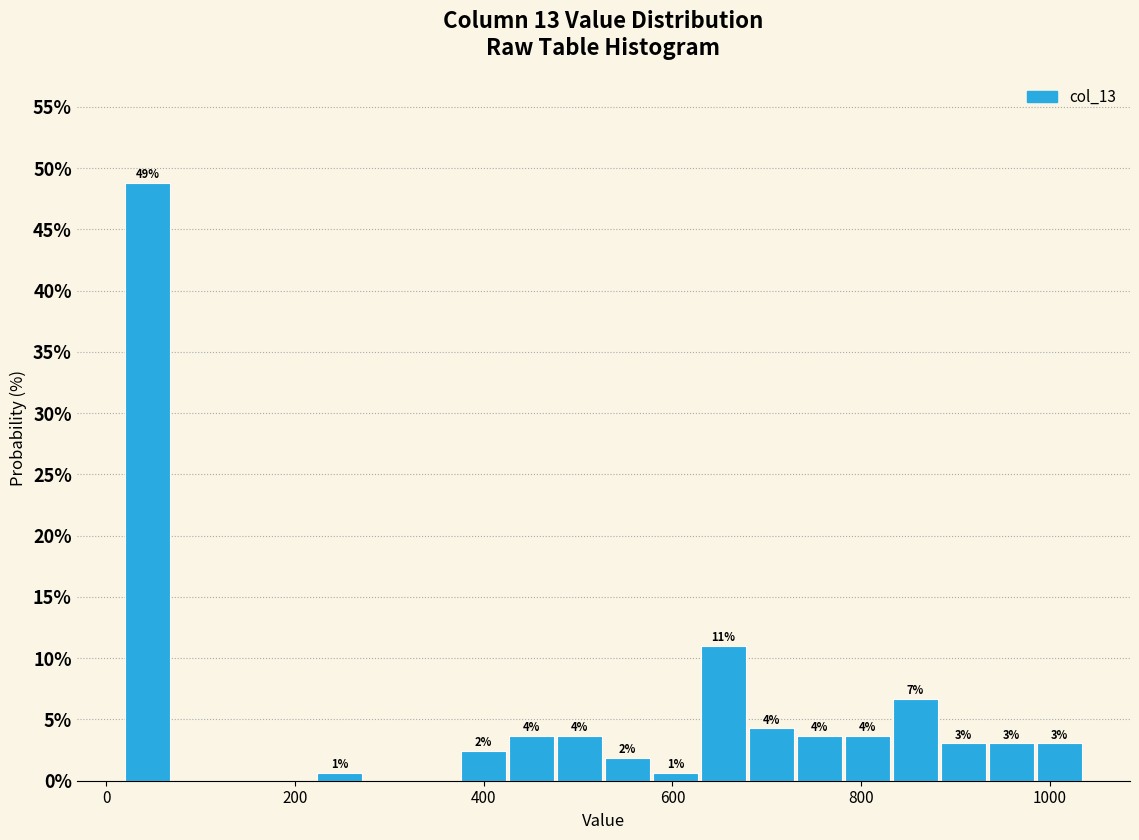

Read against the x-axis, roughly where is the centre of the tallest bar?

40